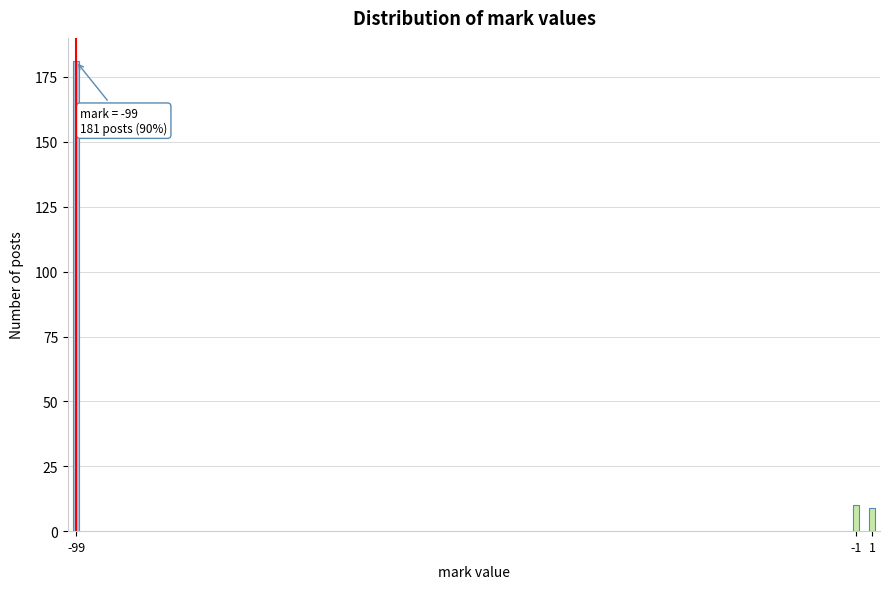

Reading left to right, list all the values displayed in this chart.

-99=181	-1=10	1=9